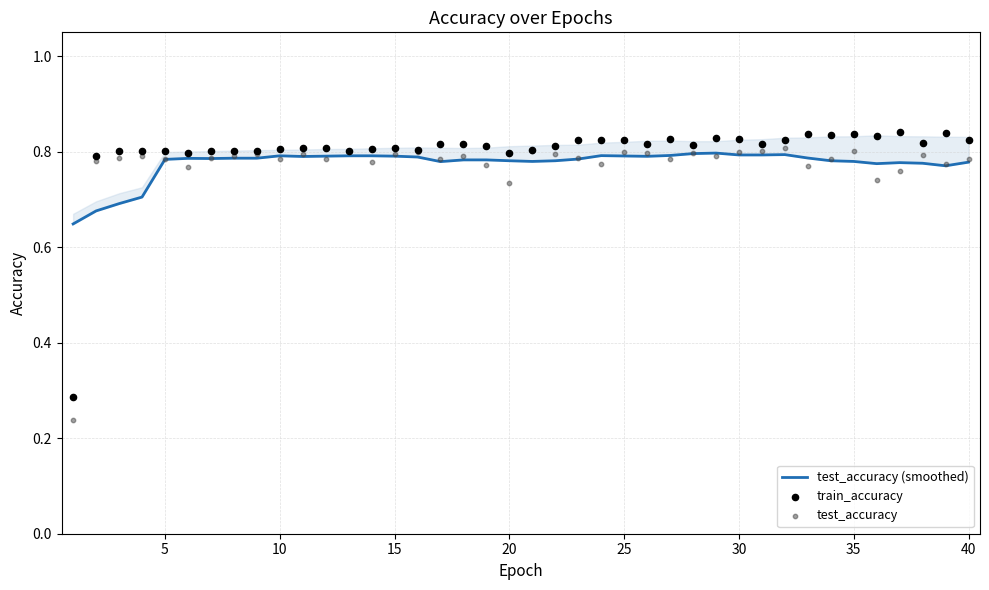

Which series reaches the maximum Y coordinate?

train_accuracy